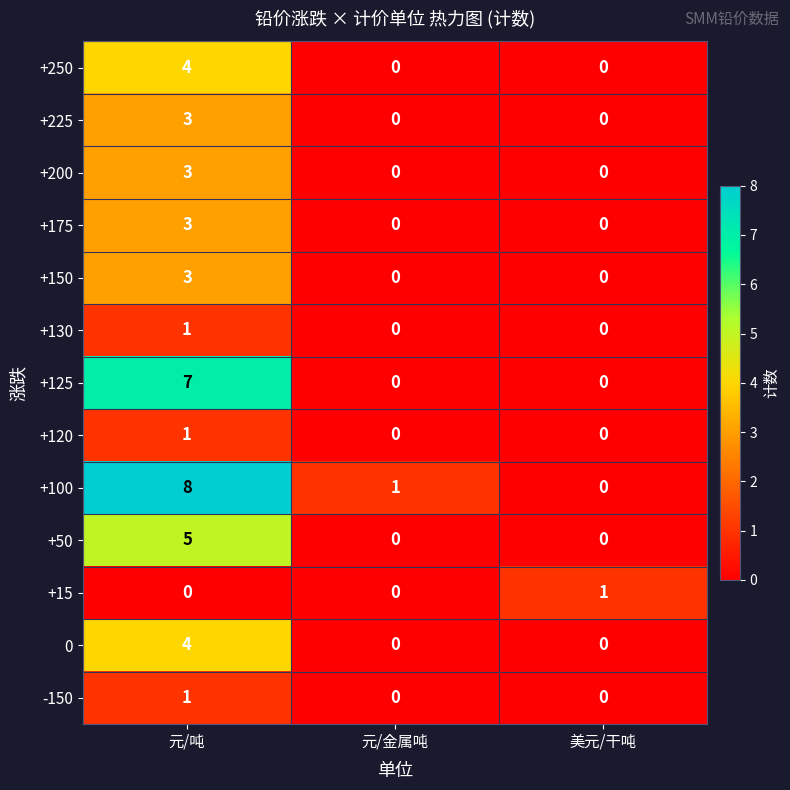

What is the total value across all series at 元/金属吨?

1